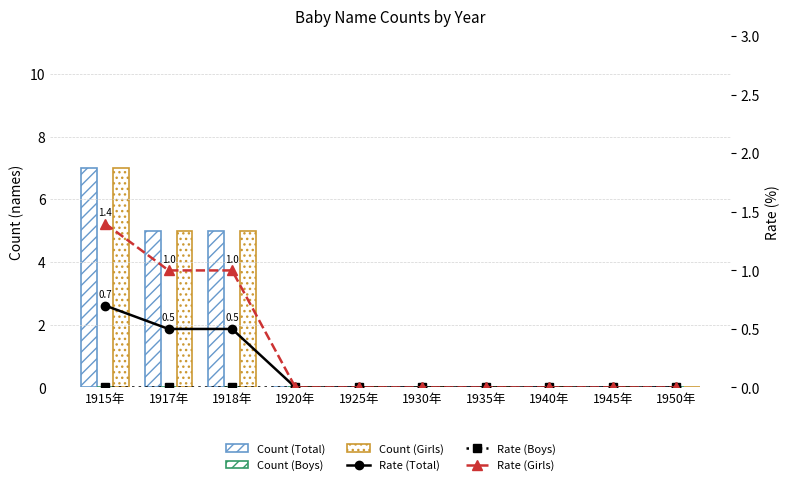

Reading left to right, extract all data points from this chart.

Count (Total): 1915年=7.0	1917年=5.0	1918年=5.0	1920年=0.0	1925年=0.0	1930年=0.0	1935年=0.0	1940年=0.0	1945年=0.0	1950年=0.0
Count (Boys): 1915年=0.0	1917年=0.0	1918年=0.0	1920年=0.0	1925年=0.0	1930年=0.0	1935年=0.0	1940年=0.0	1945年=0.0	1950年=0.0
Count (Girls): 1915年=7.0	1917年=5.0	1918年=5.0	1920年=0.0	1925年=0.0	1930年=0.0	1935年=0.0	1940年=0.0	1945年=0.0	1950年=0.0
Rate (Total): 1915年=0.7	1917年=0.5	1918年=0.5	1920年=0.0	1925年=0.0	1930年=0.0	1935年=0.0	1940年=0.0	1945年=0.0	1950年=0.0
Rate (Boys): 1915年=0.0	1917年=0.0	1918年=0.0	1920年=0.0	1925年=0.0	1930年=0.0	1935年=0.0	1940年=0.0	1945年=0.0	1950年=0.0
Rate (Girls): 1915年=1.4	1917年=1.0	1918年=1.0	1920年=0.0	1925年=0.0	1930年=0.0	1935年=0.0	1940年=0.0	1945年=0.0	1950年=0.0